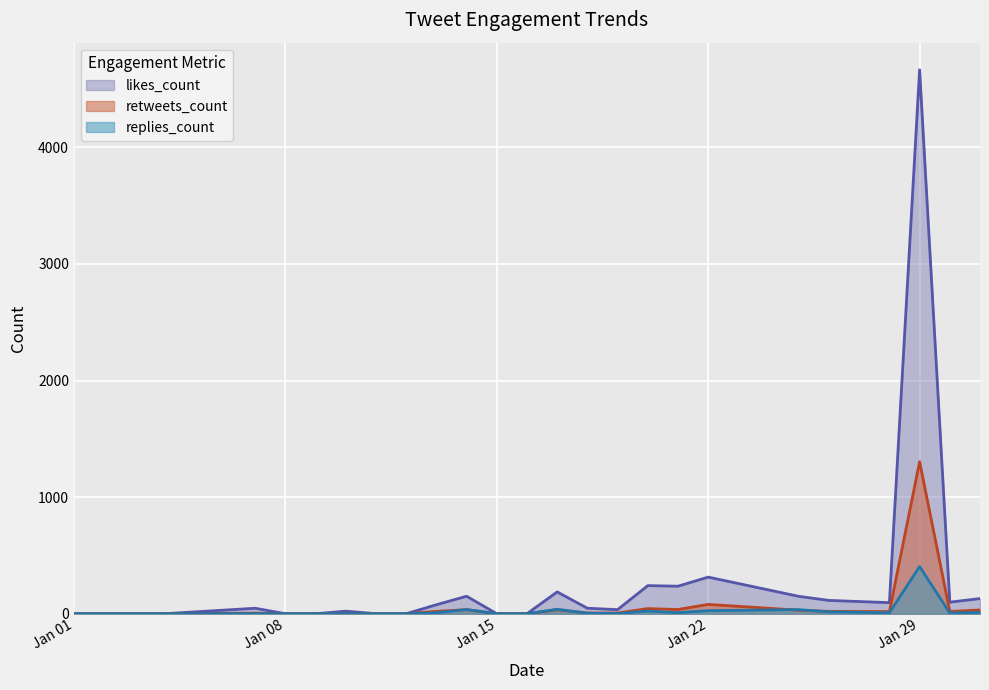

At which label does replies_count reach its peak?

Jan 29